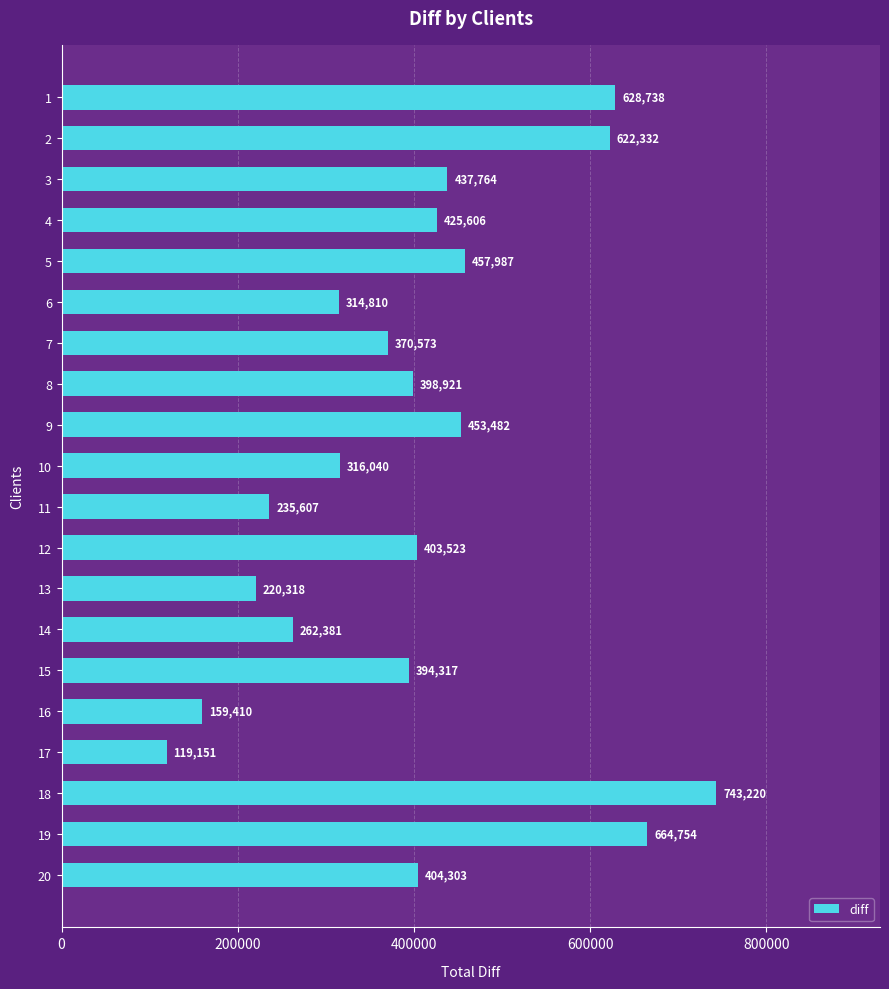

What is the minimum value shown in the chart?

119151